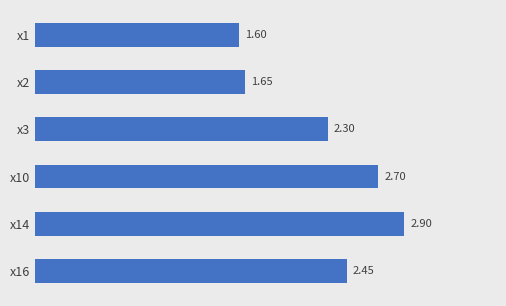

Approximately how many times larger is the value at x16 compared to x14?

0.8